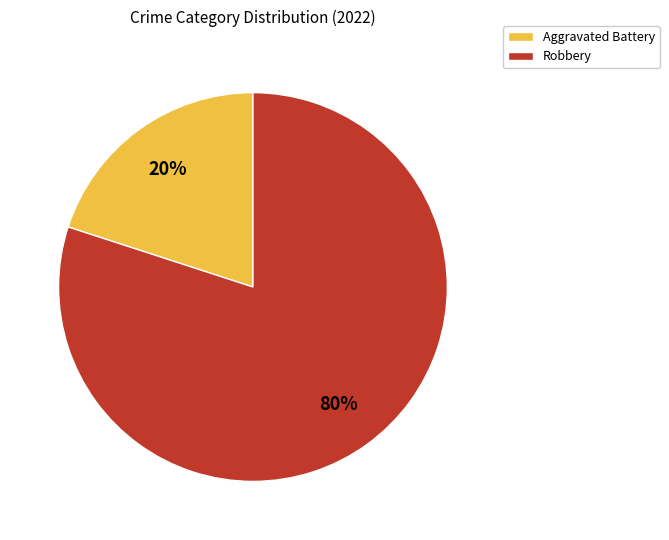

How many segments does this pie chart have?

2